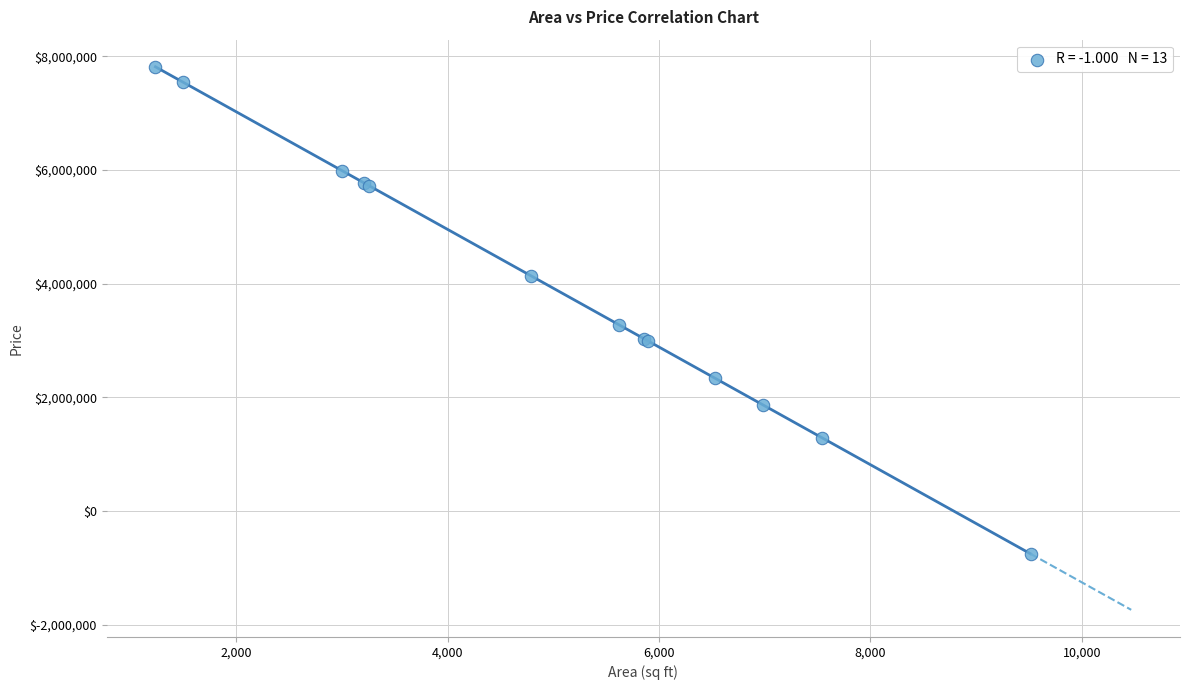

What Y value in the scatter plot is closest to 3532442?

3277304.1